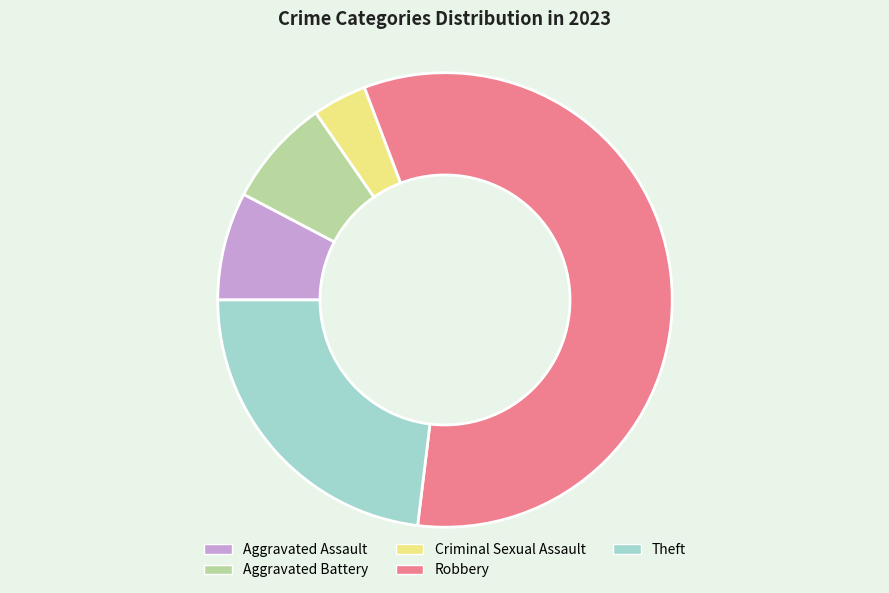

Which slice is the smallest?

Criminal Sexual Assault